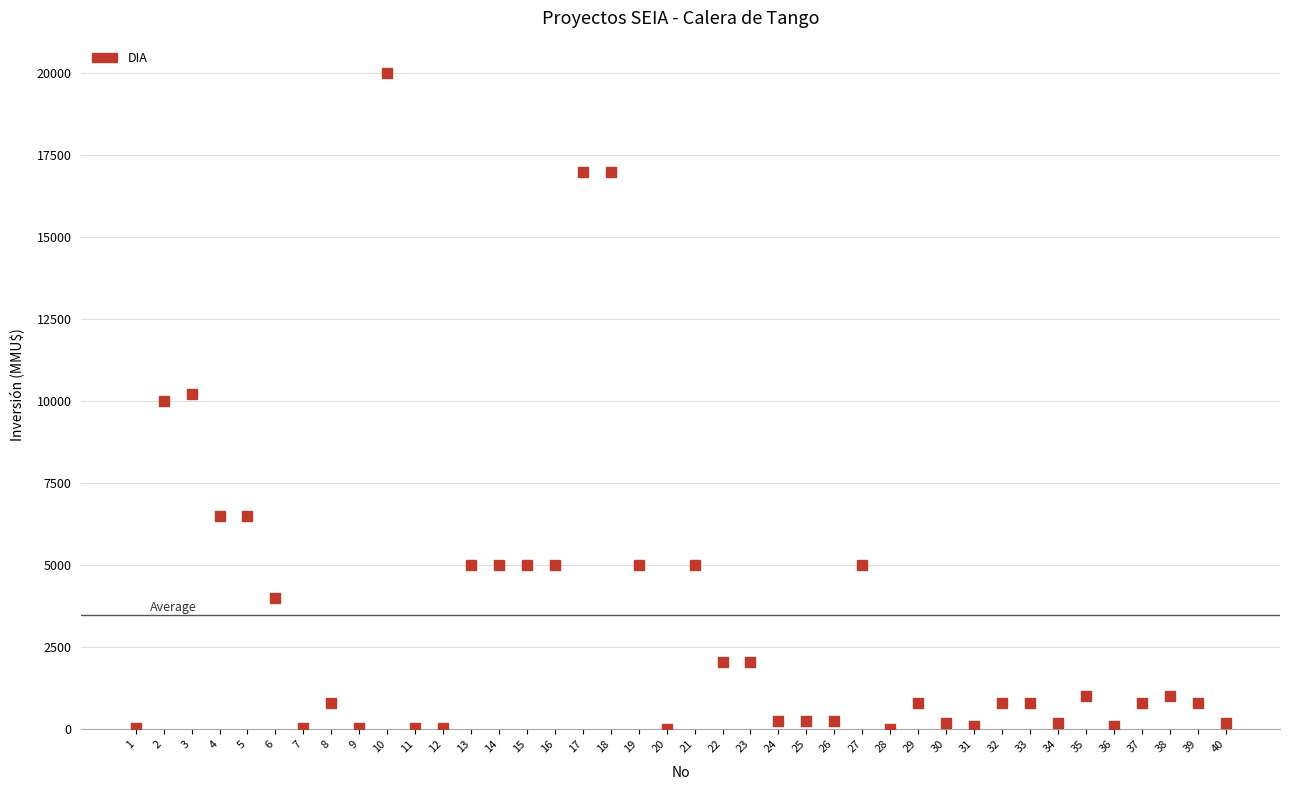

What is the range of X values (max minus min)?

39